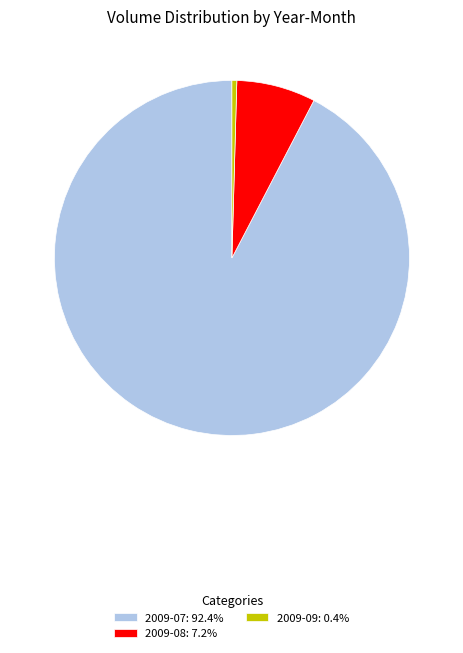

Do 2009-09: 0.4% and 2009-07: 92.4% together represent more than half of the pie?

Yes